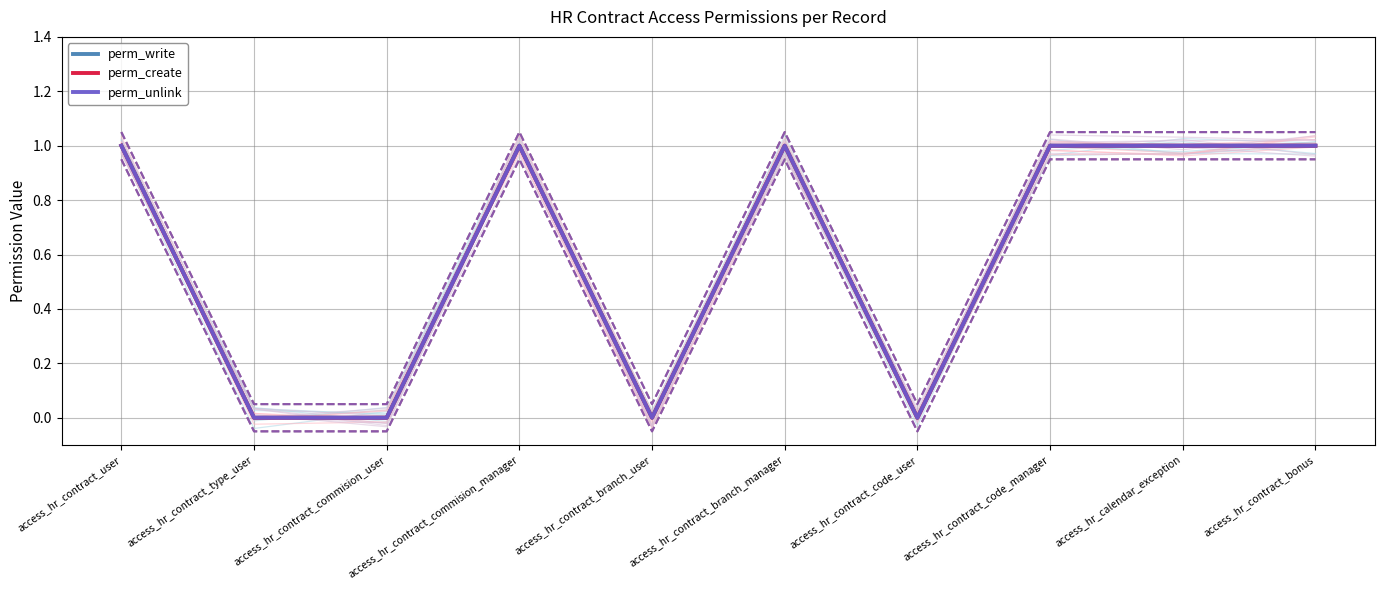

True or false: perm_create and perm_write cross at least once.

False